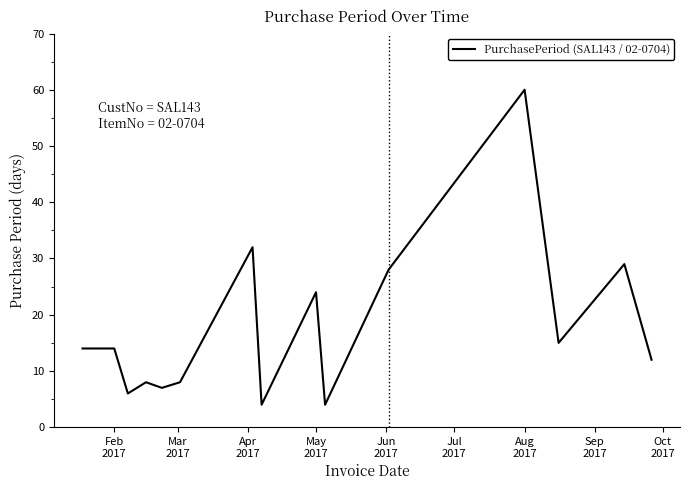

What is the greatest value displayed?

60